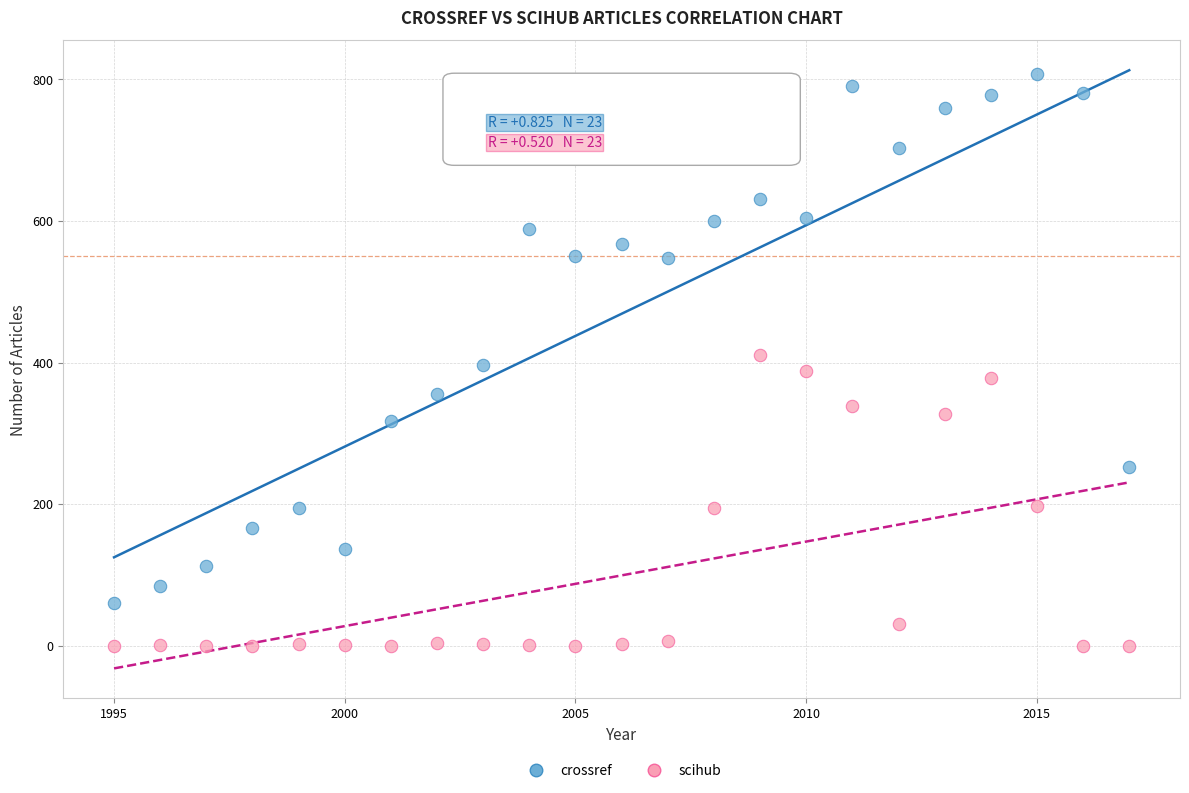

In the crossref series, what Y value is closest to 433?

397